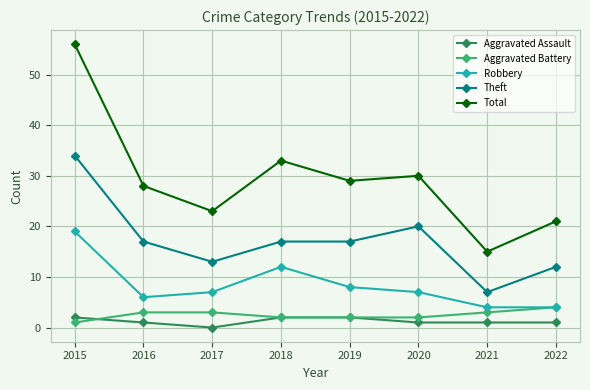

Between 2017 and 2018, which series saw the biggest shift?

Total